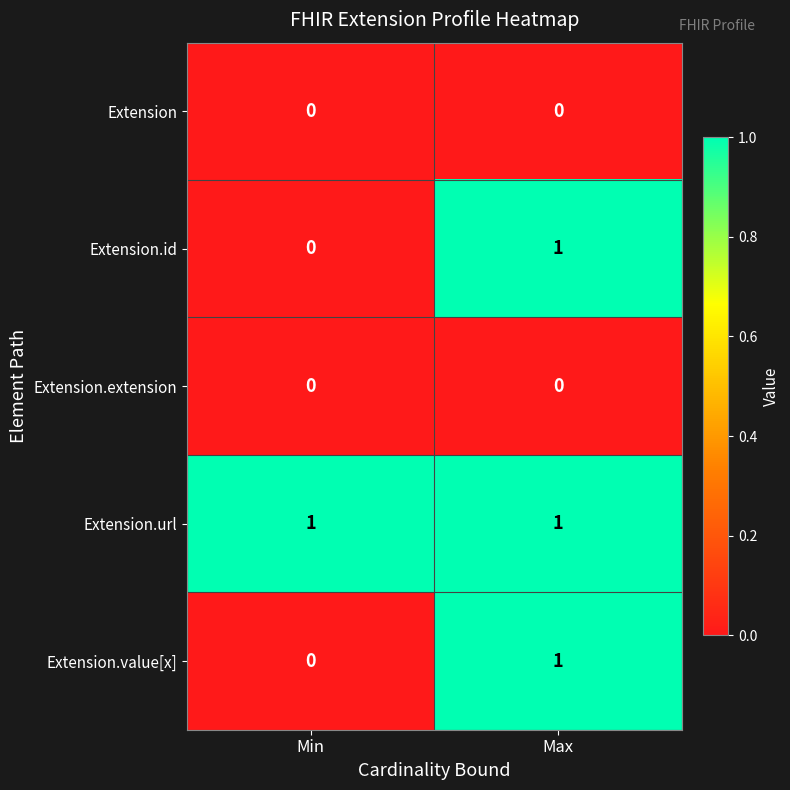

At which category is the sum across all series the highest?

Max